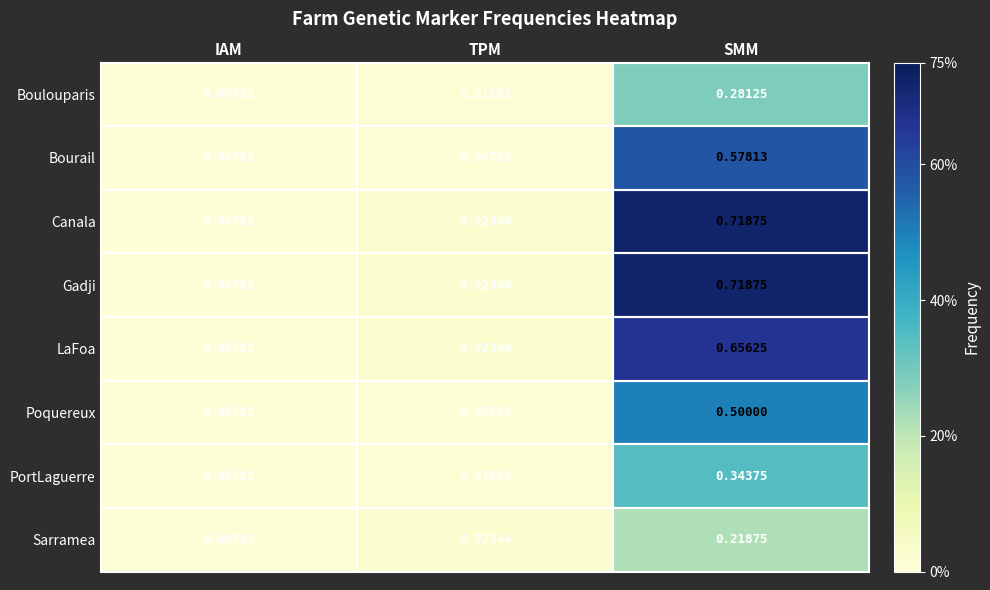

At which category is the sum across all series the highest?

SMM